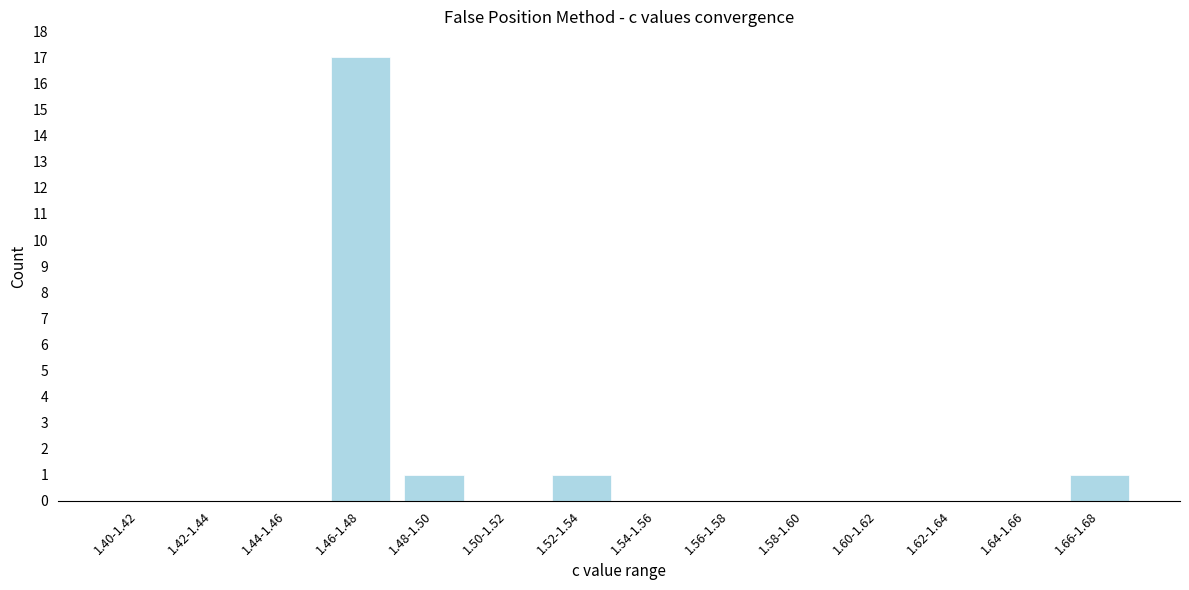

Reading left to right, list all the values displayed in this chart.

1.40-1.42=0	1.42-1.44=0	1.44-1.46=0	1.46-1.48=17	1.48-1.50=1	1.50-1.52=0	1.52-1.54=1	1.54-1.56=0	1.56-1.58=0	1.58-1.60=0	1.60-1.62=0	1.62-1.64=0	1.64-1.66=0	1.66-1.68=1